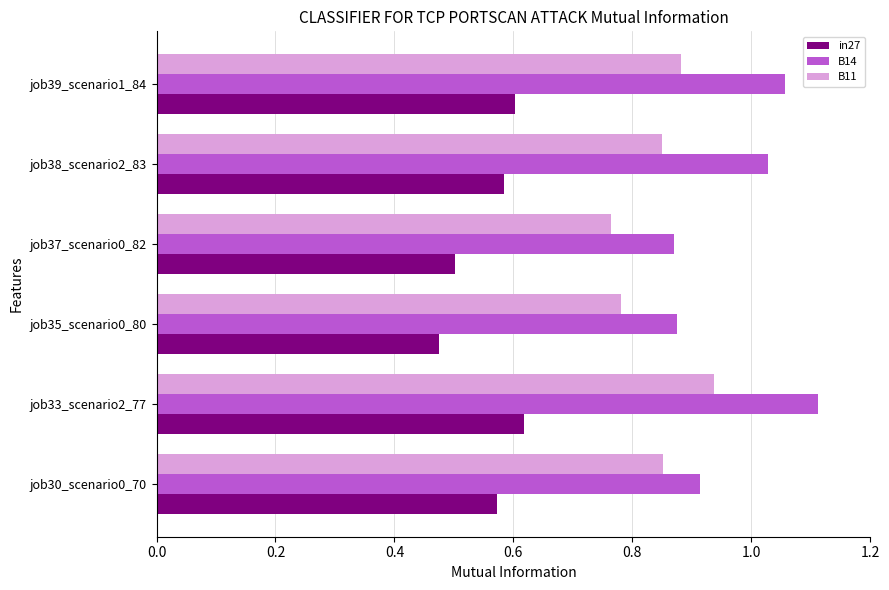

At which label does B14 reach its peak?

job33_scenario2_77